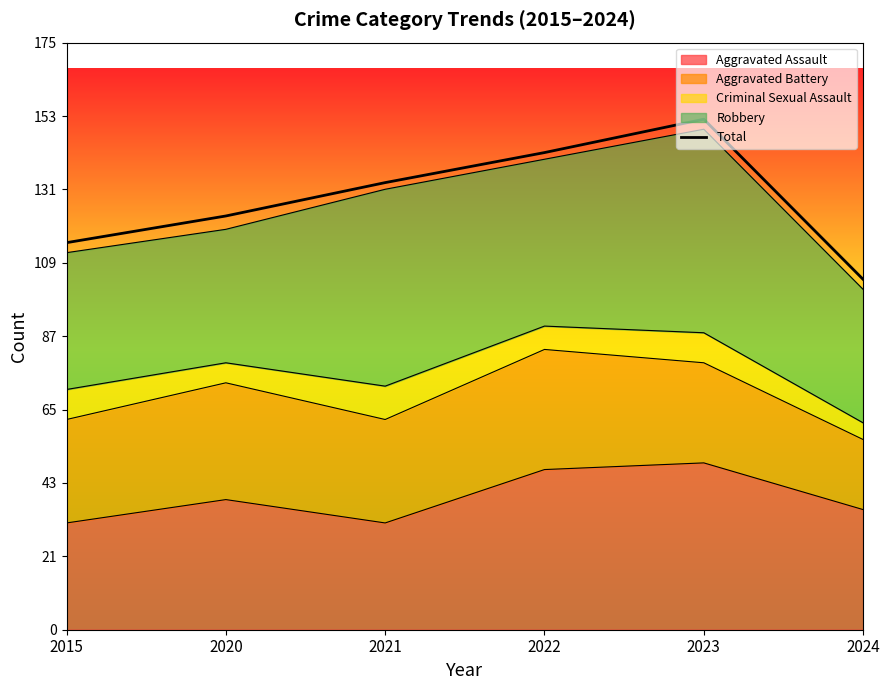

What is the difference between the maximum and second lowest values?

37